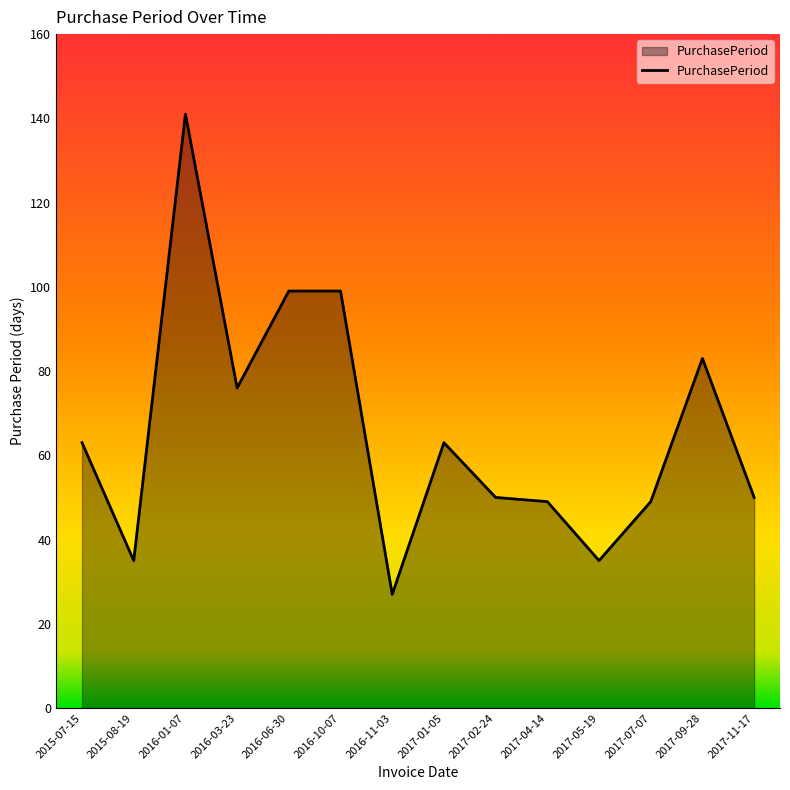

Is it true that the value at 2017-04-14 is 79?

False